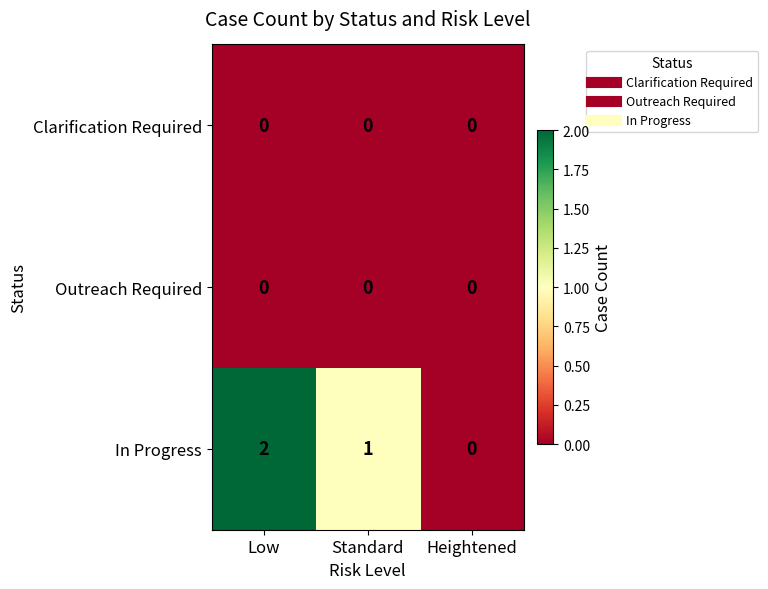

List the labels in order of In Progress value, smallest first.

Heightened, Standard, Low